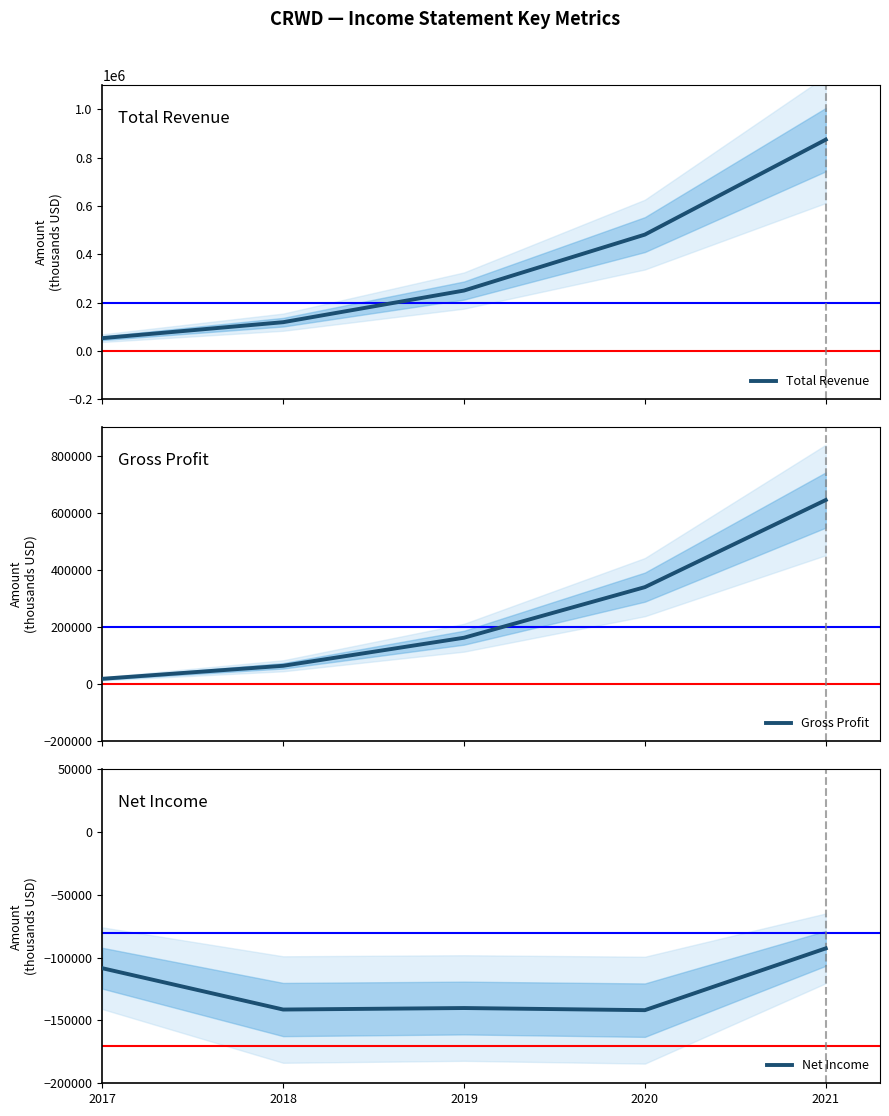

Is it true that Net Income equals -141300 at 2018?

True